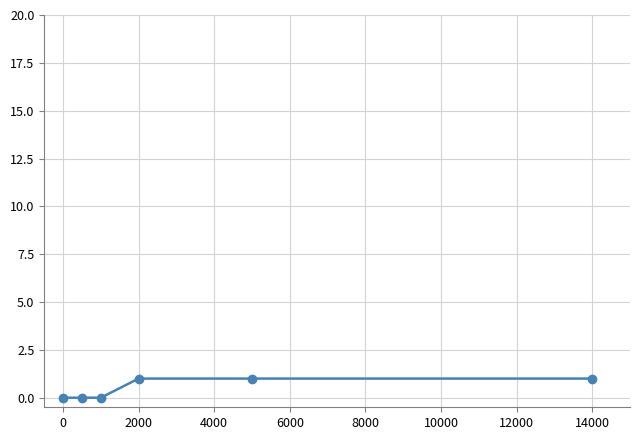

What is the sum of all values?

3